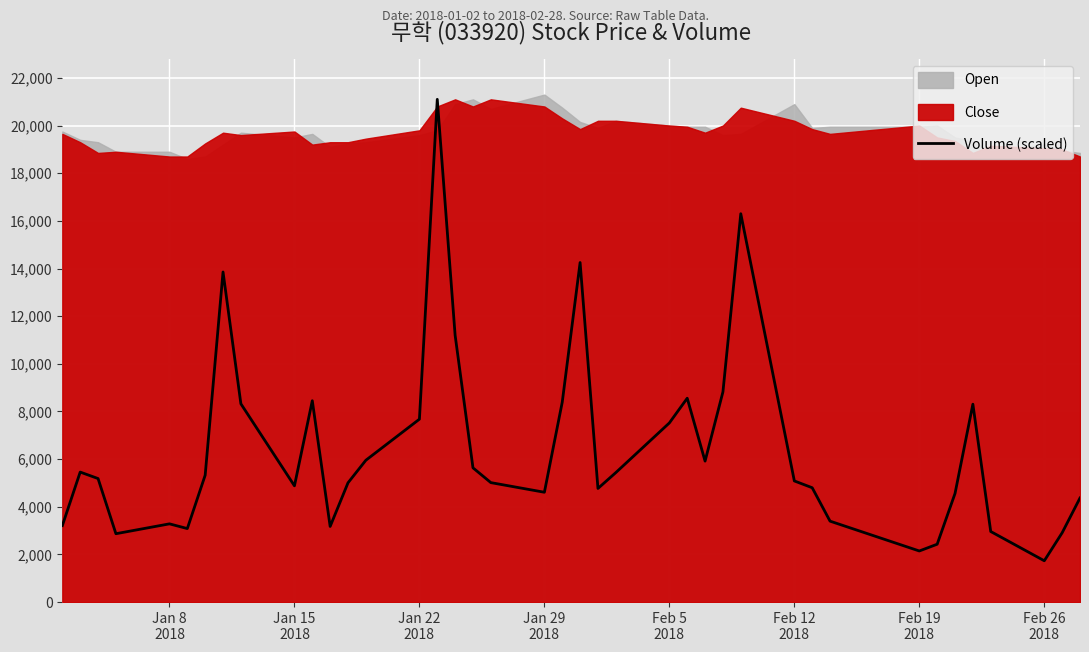

What is the maximum value for Volume (scaled)?

21100.0